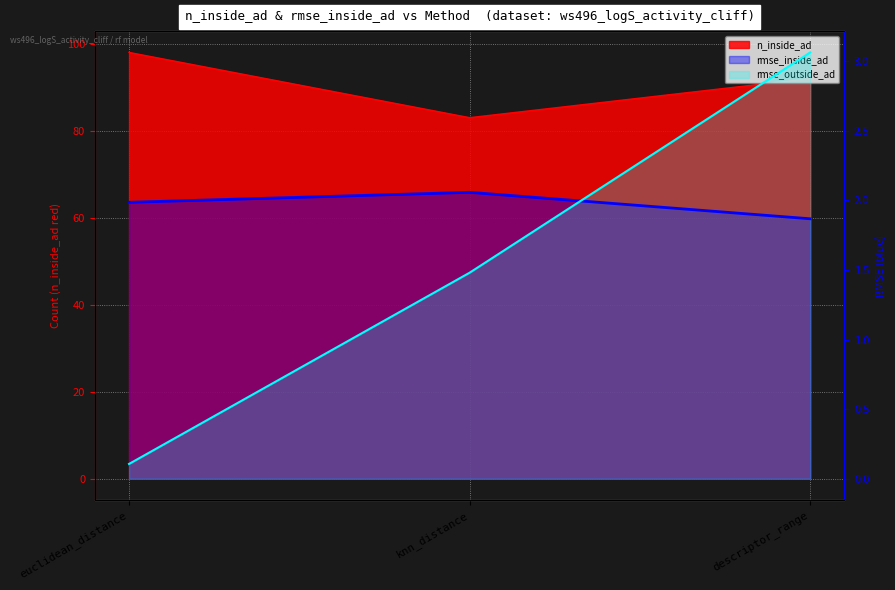

At which label does rmse_inside_ad reach its minimum?

descriptor_range